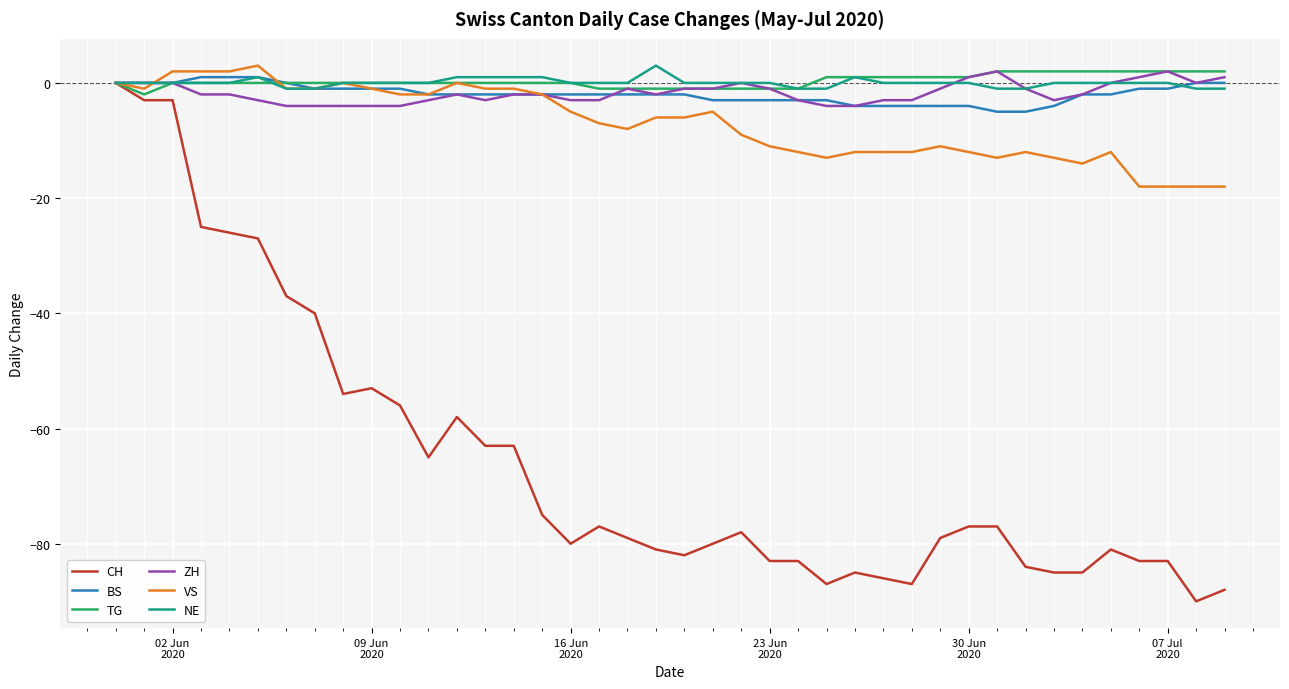

What is the average value of the VS series?

-7